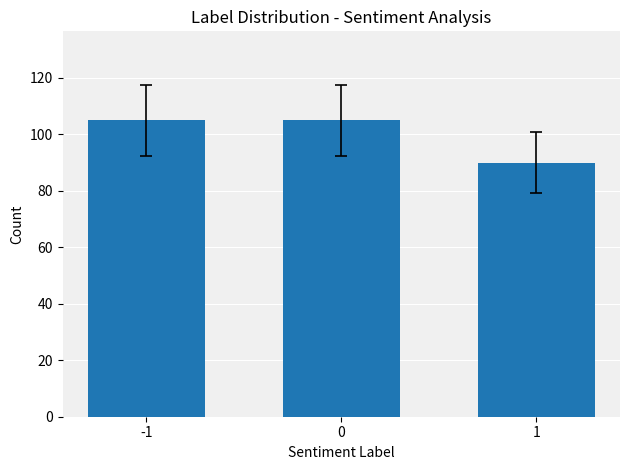

What is the difference between the values at -1 and 1?

15